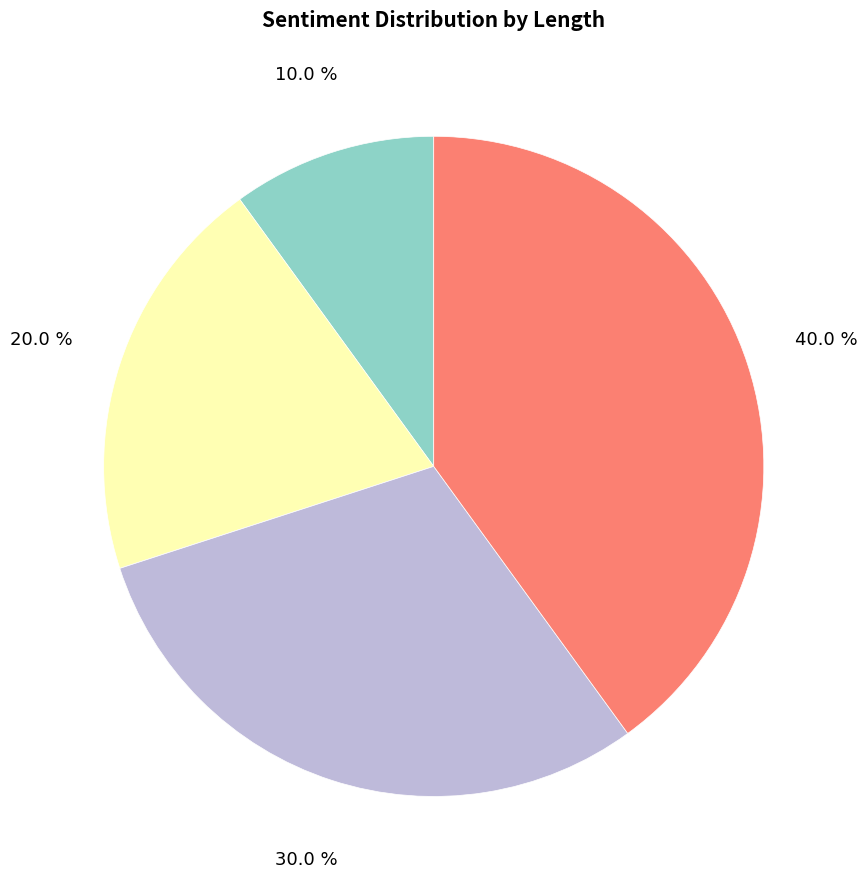

How many segments does this pie chart have?

4